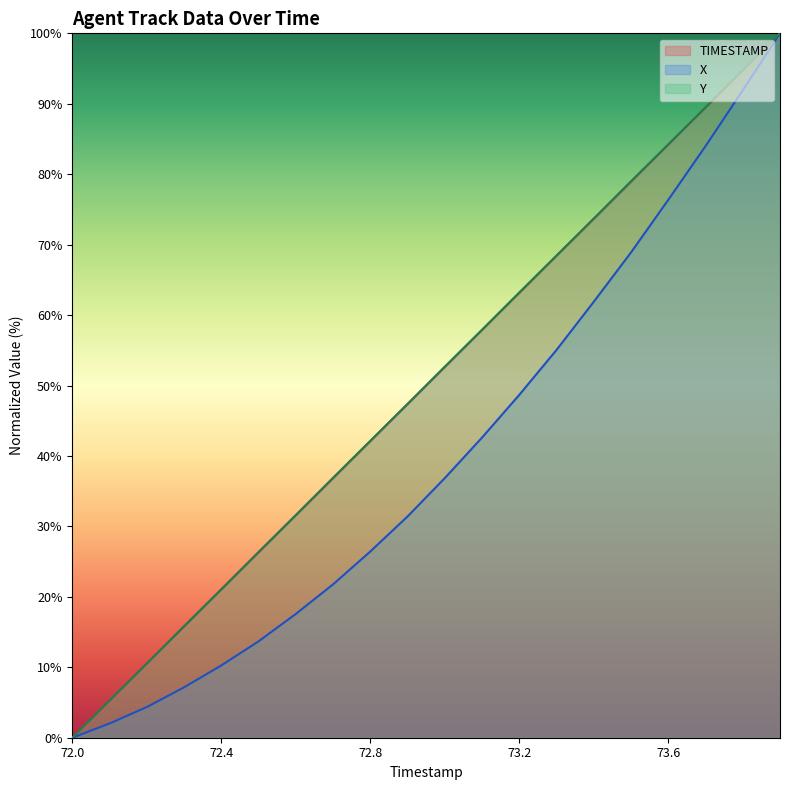

Which label corresponds to the smallest value in the chart?

72.0